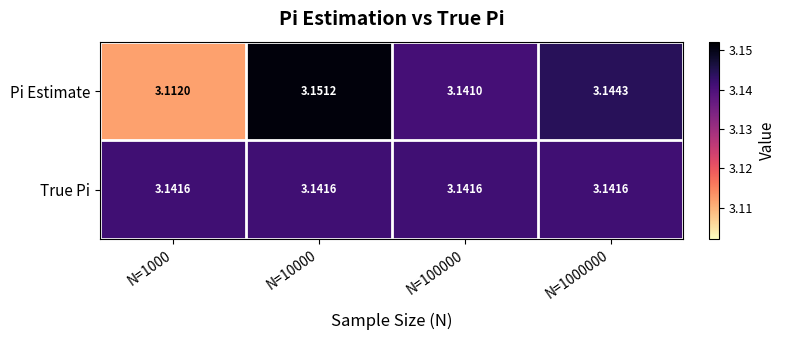

Is the value of True Pi at N=100000 greater than the value of Pi Estimate at N=100000?

Yes